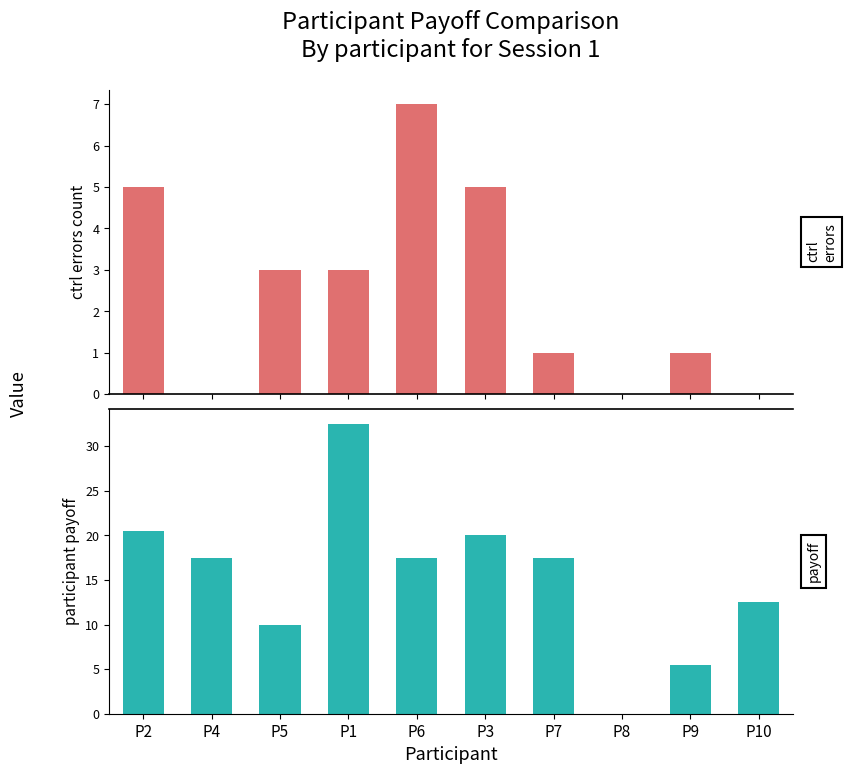

Rank the series by their average value, from lowest to highest.

ctrl_errors_count, participant.payoff